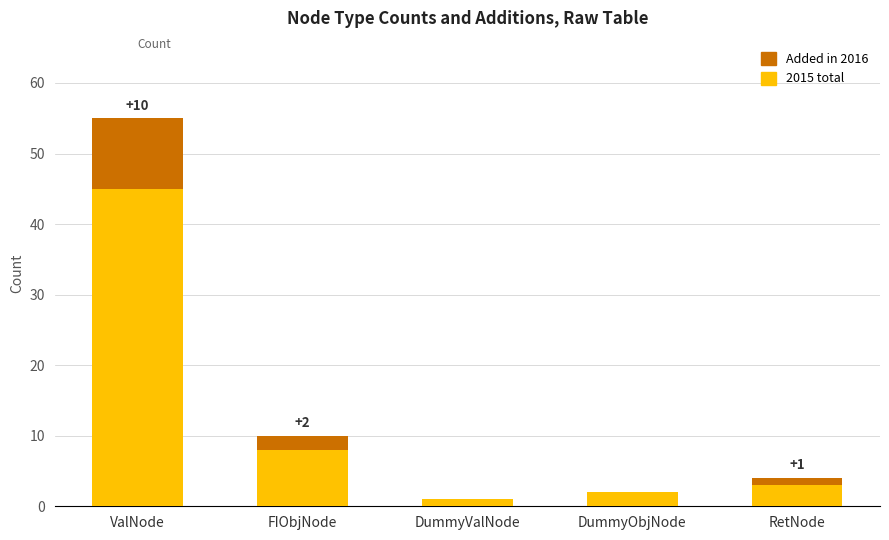

Is it true that 2015 total equals 45 at ValNode?

True